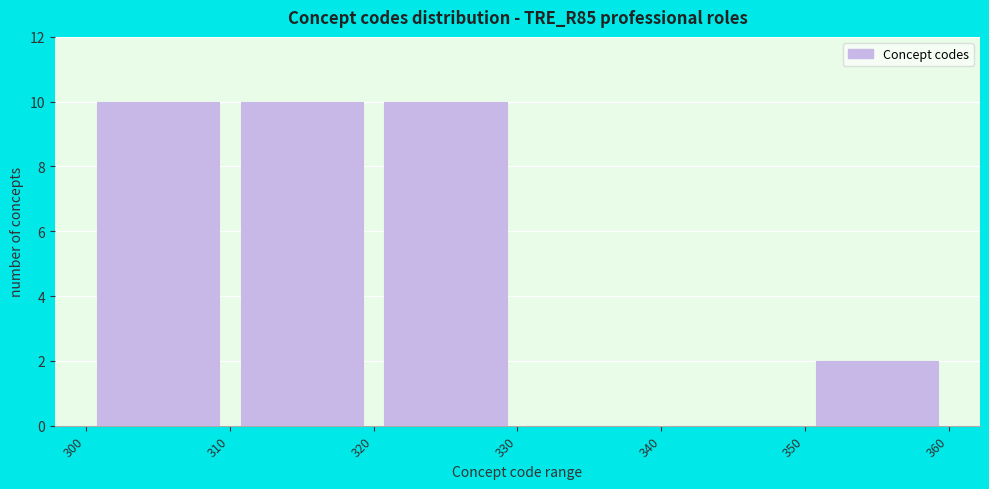

Reading left to right, transcribe this chart: for each bar, give the range it covers on the x-axis and its height. The values are not printed on the chart, so give them approximately, as read against the axis.

300 to 310: 10
310 to 320: 10
320 to 330: 10
330 to 340: 0
340 to 350: 0
350 to 360: 2